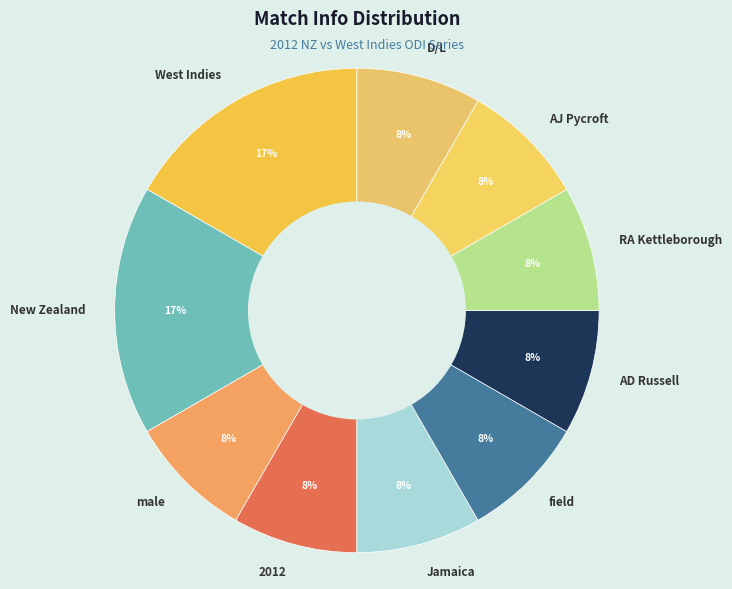

How many slices are in this pie chart?

10